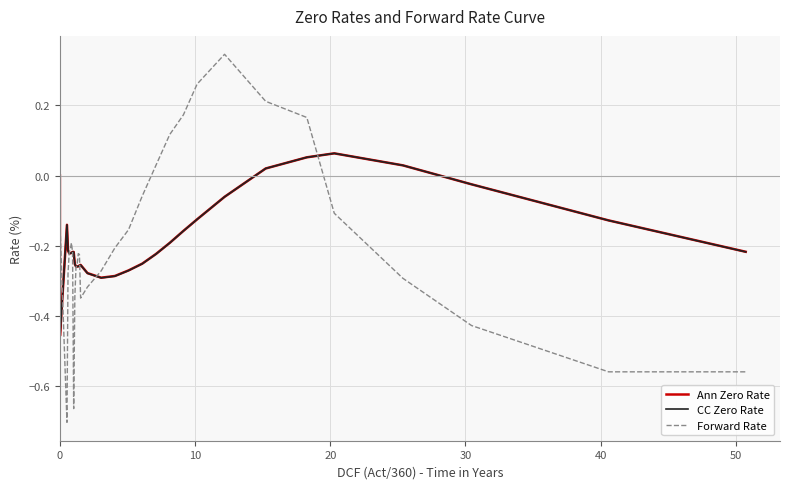

Which series has the largest range (max minus min)?

Forward Rate